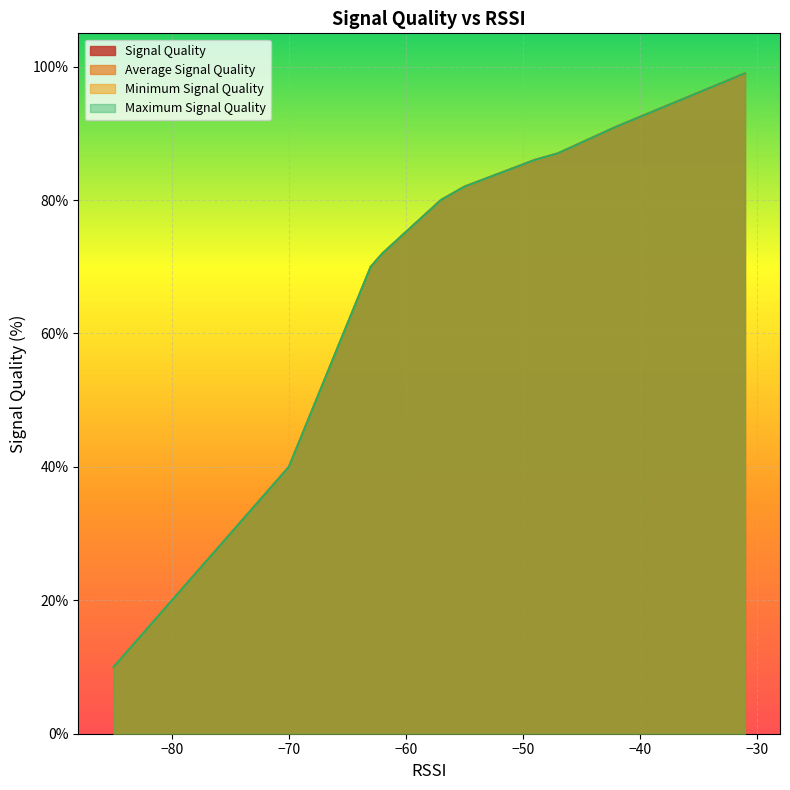

Rank the categories by Signal Quality value from lowest to highest.

18, 17, 15, 16, 13, 14, 12, 11, 10, 9, 7, 8, 6, 5, 4, 2, 3, 1, 0